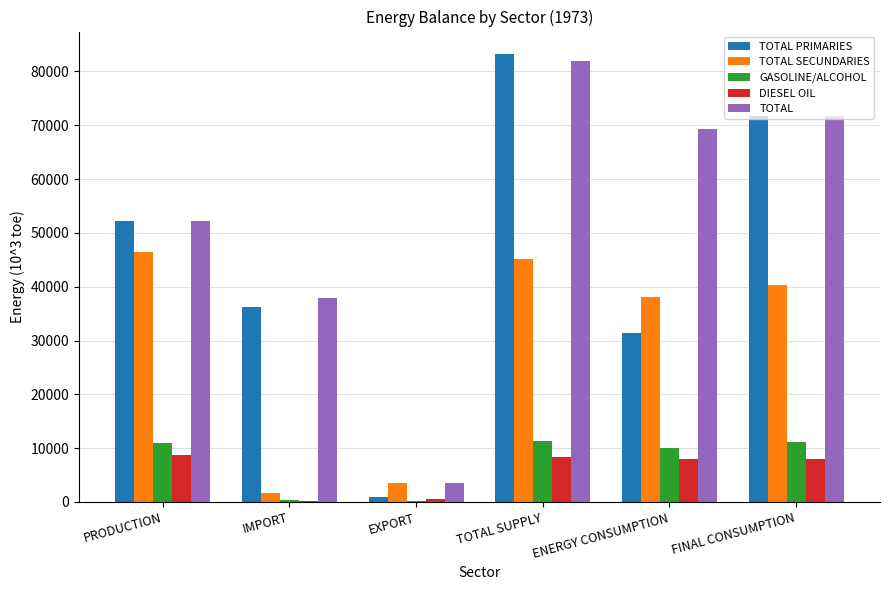

True or false: DIESEL OIL has a value of 8026.2 at FINAL CONSUMPTION.

True